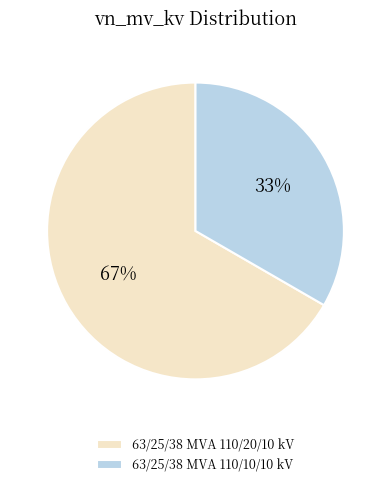

Is it true that 63/25/38 MVA 110/10/10 kV is 46% of the pie?

False